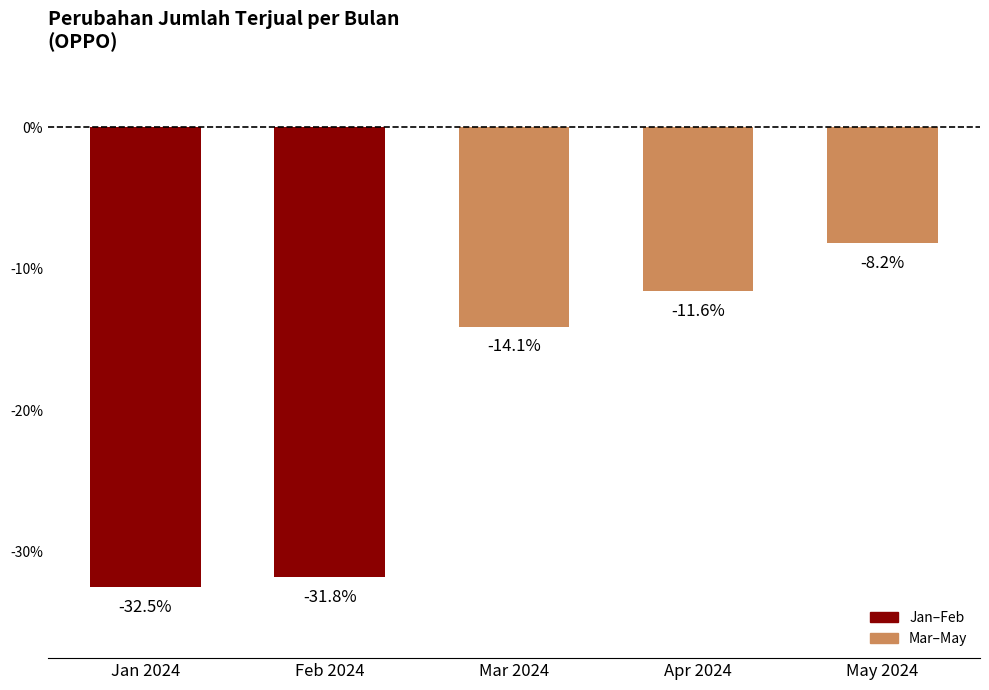

What is the change in value from Jan 2024 to May 2024?

+24.3